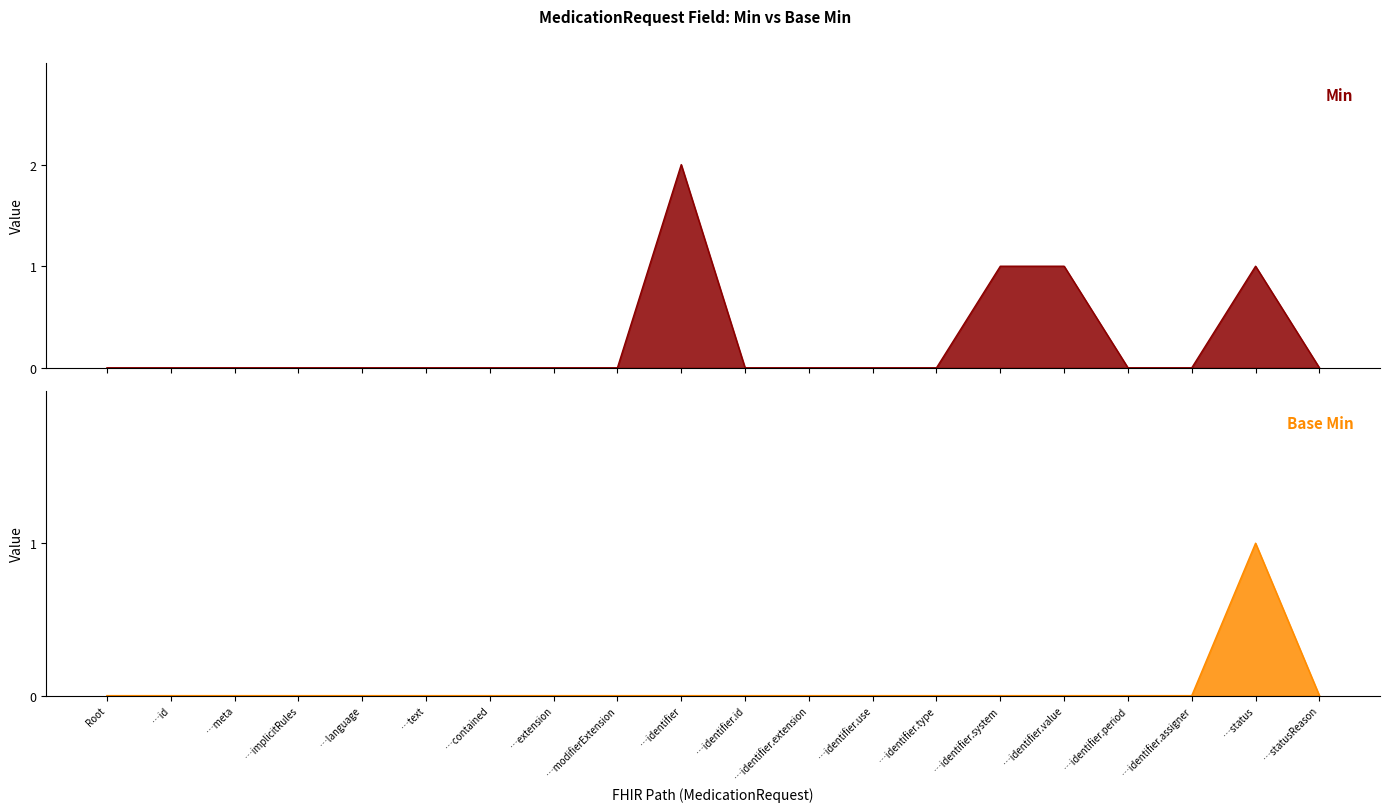

True or false: Base Min has a value of 0 at …extension.

True